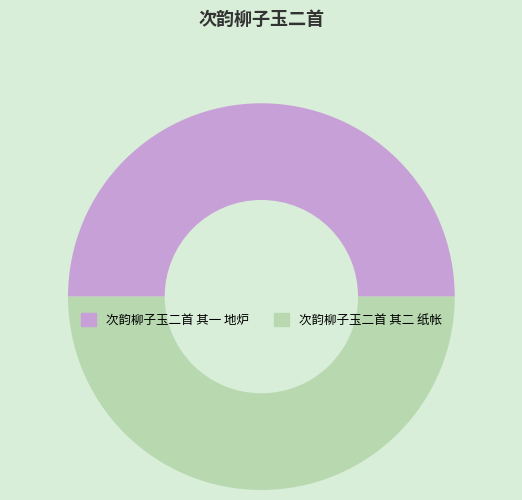

Approximately how many times larger is the value at 次韵柳子玉二首 其一 地炉 compared to 次韵柳子玉二首 其二 纸帐?

1.0